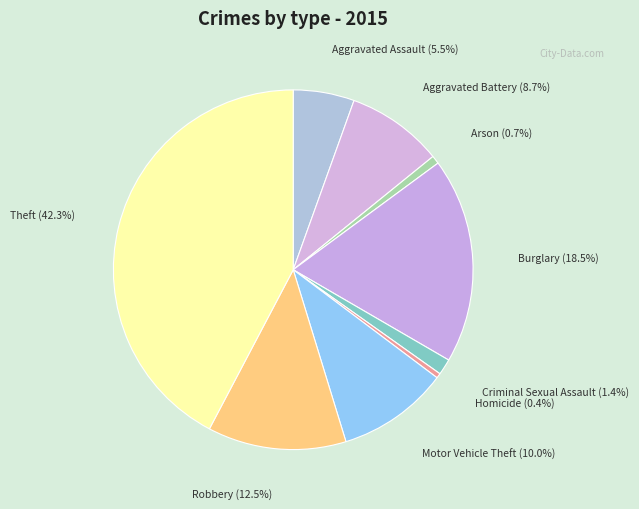

The Aggravated Battery slice represents 1% of the pie. True or false?

False